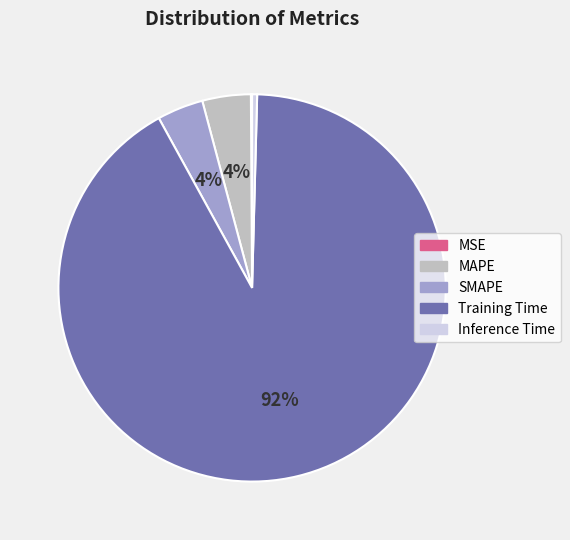

Is it true that MAPE is 13% of the pie?

False